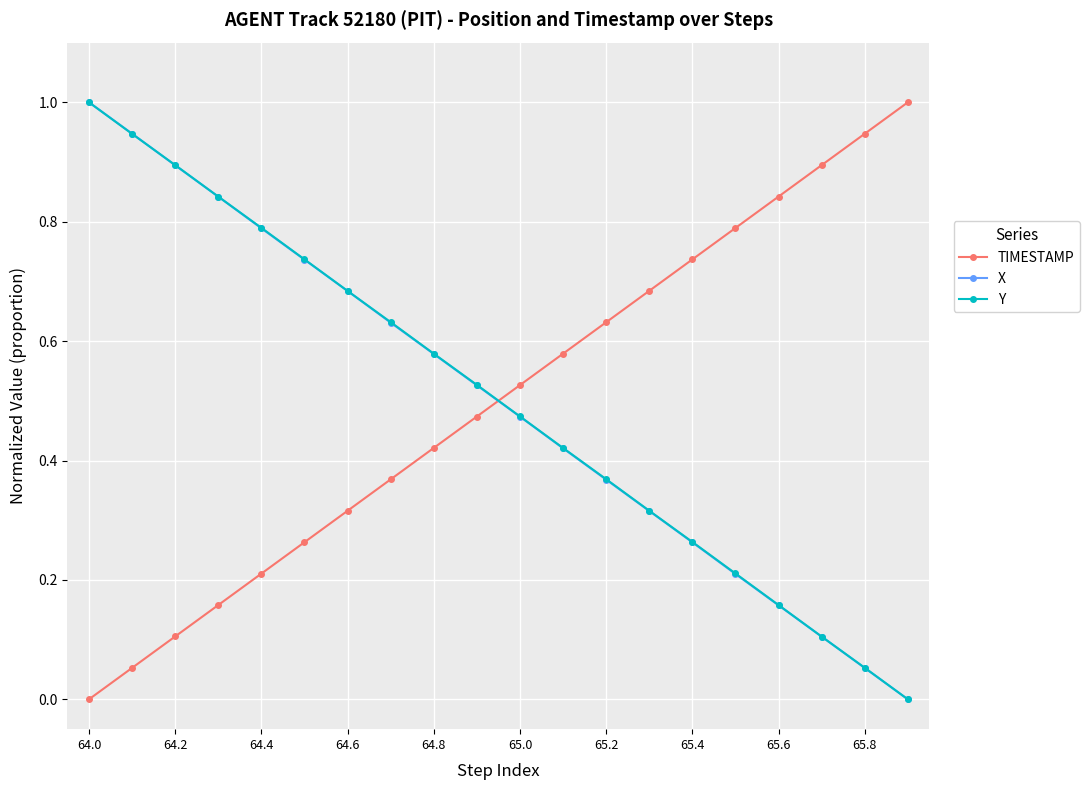

Rank the series by their average value, from lowest to highest.

X, TIMESTAMP, Y